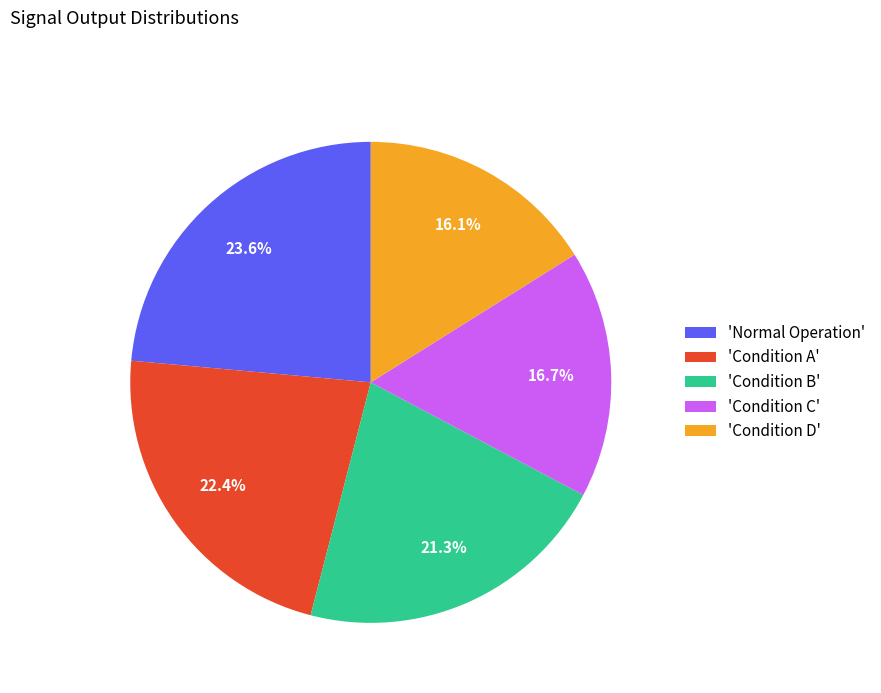

Which category has the biggest portion of the pie?

'Normal Operation'